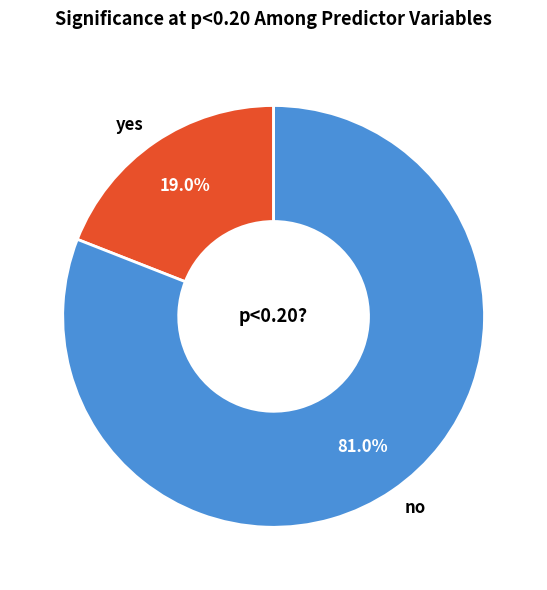

Rank the categories by value from lowest to highest.

yes, no